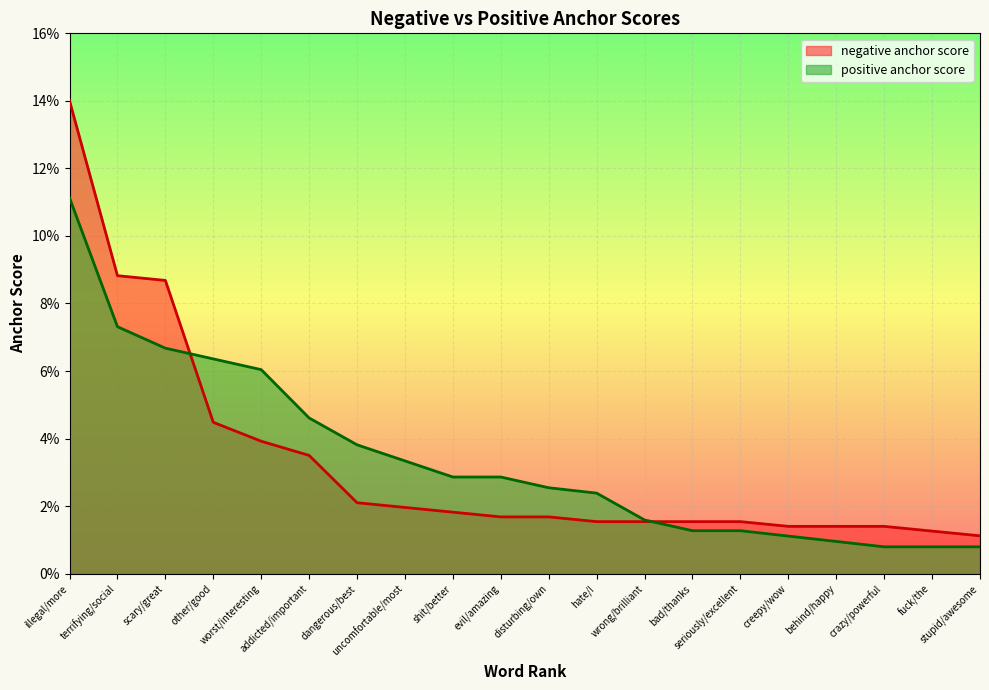

What are all the series names shown in the legend?

negative anchor score, positive anchor score